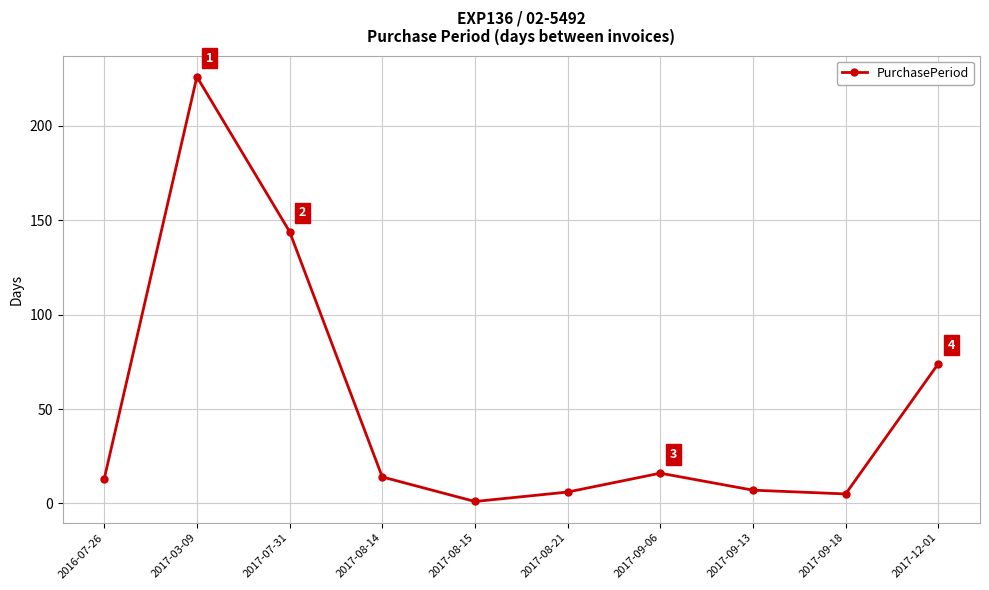

Does the chart have visible grid lines?

Yes